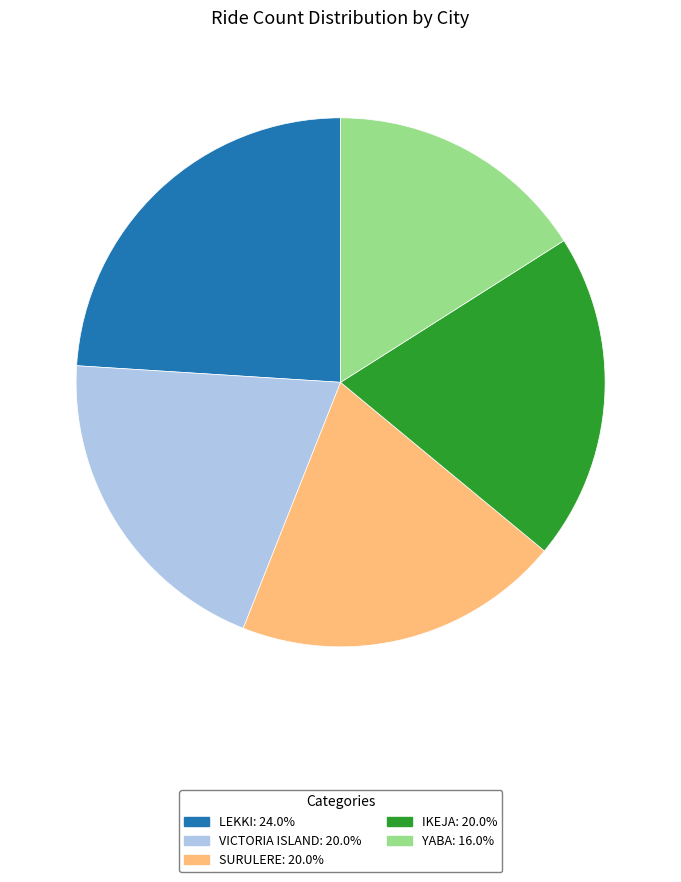

Is there any slice that represents more than half of the pie?

No